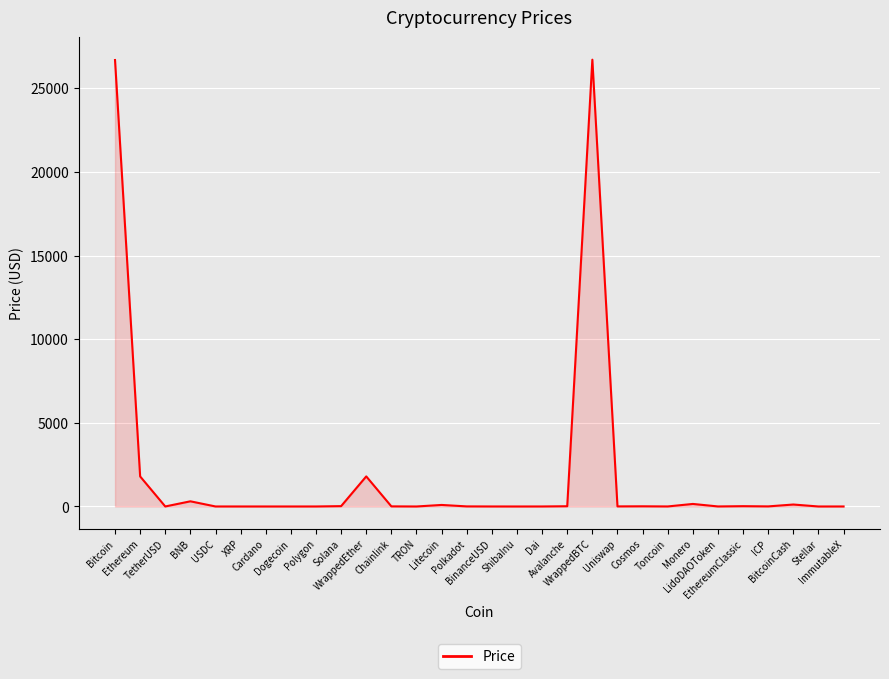

Approximately how many times larger is the value at Polkadot compared to Solana?

0.3